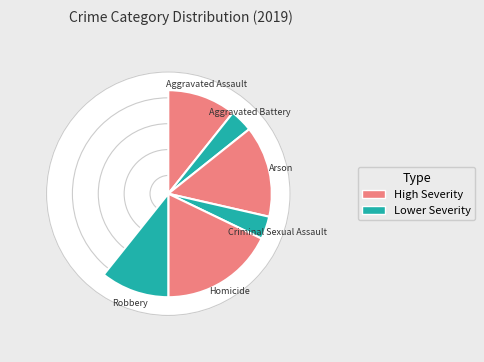

Is it true that Theft is 8% of the pie?

False